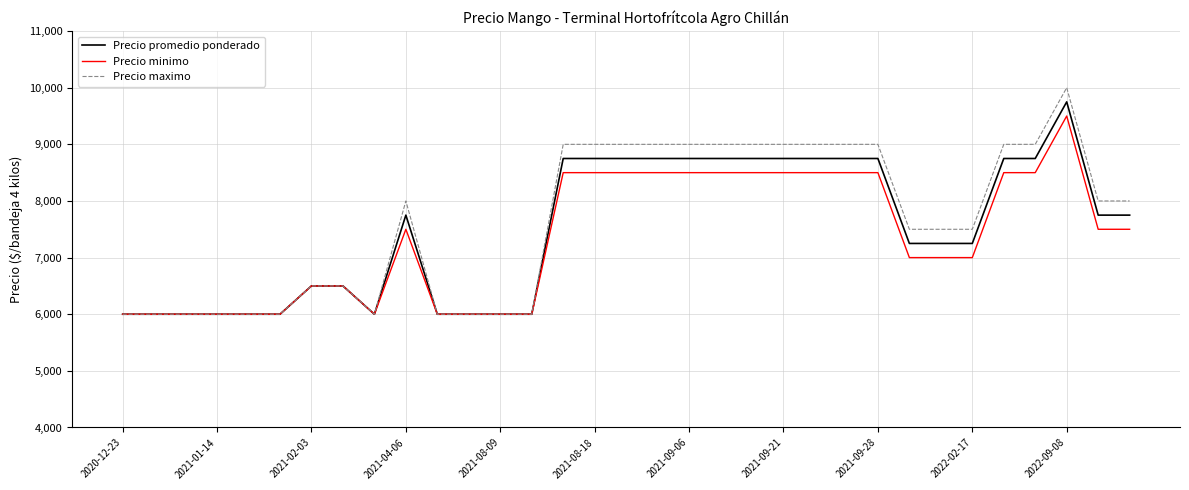

Which series has the widest spread of values?

Precio maximo